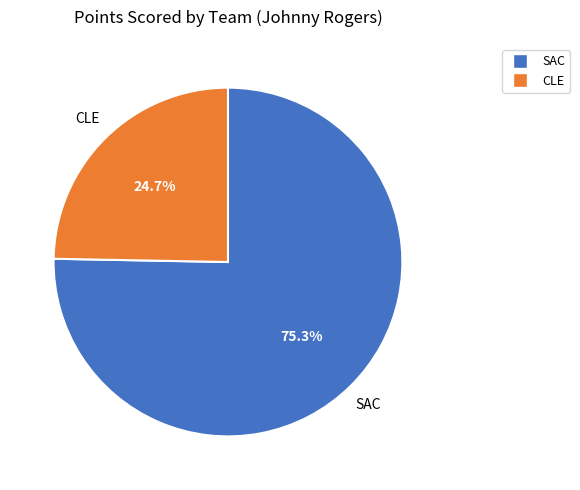

Which has a higher value, SAC or CLE?

SAC